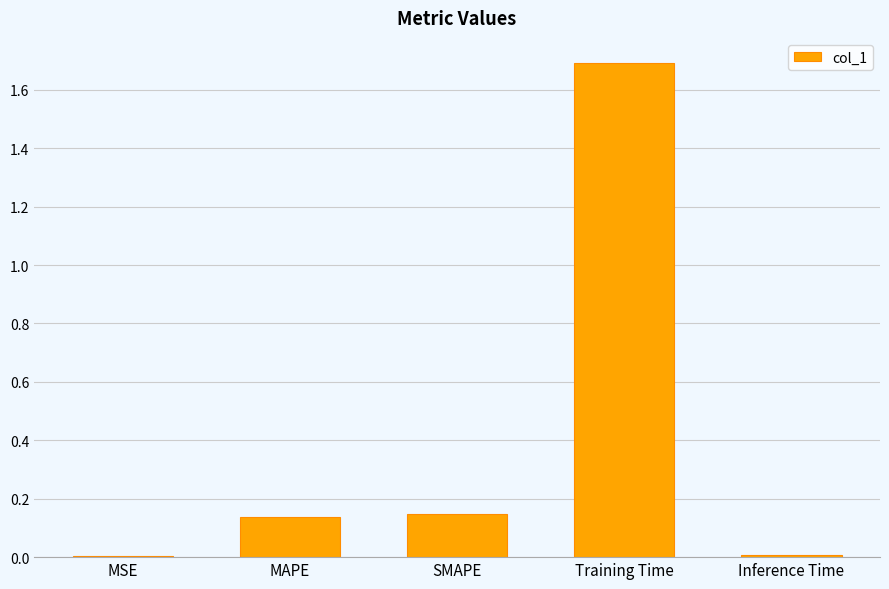

Is it true that the value at MSE is 0.0?

True